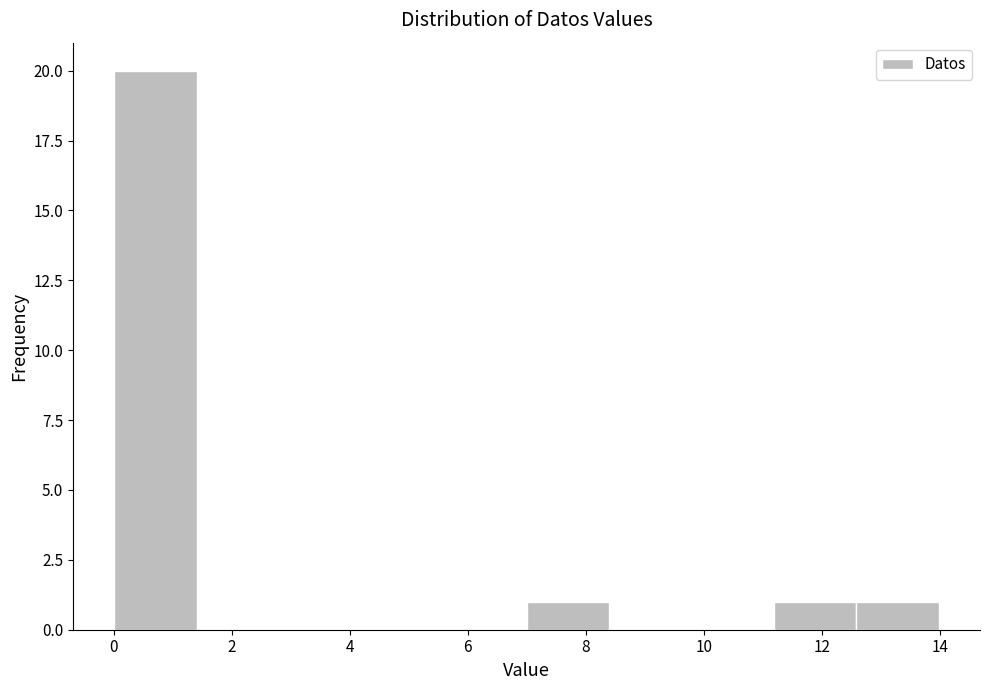

Reading left to right, transcribe this chart: for each bar, give the range it covers on the x-axis and its height. Neither the bar edges nor the heights are printed on the chart, so give them approximately, as read against the axes.

0.0 to 1.4: 20
1.4 to 2.8: 0
2.8 to 4.2: 0
4.2 to 5.6: 0
5.6 to 7.0: 0
7.0 to 8.4: 1
8.4 to 9.8: 0
9.8 to 11.2: 0
11.2 to 12.6: 1
12.6 to 14.0: 1